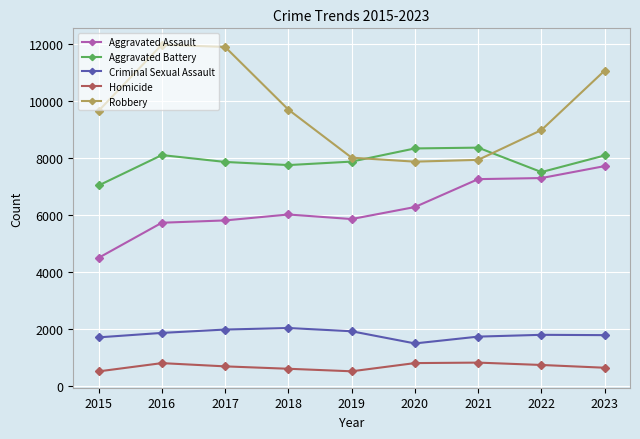

True or false: Robbery and Aggravated Assault cross at least once.

False